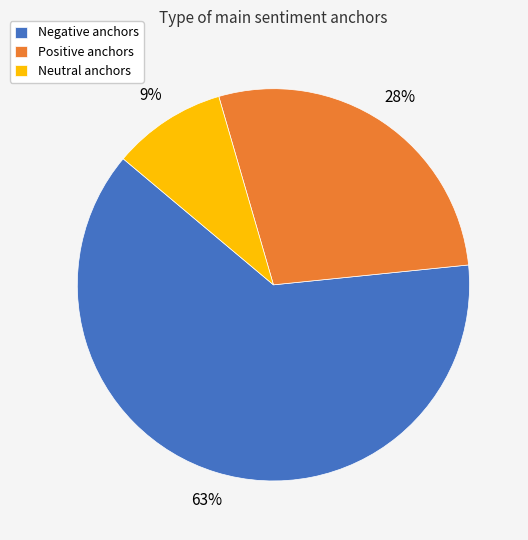

Is it true that Neutral anchors is 9% of the pie?

True